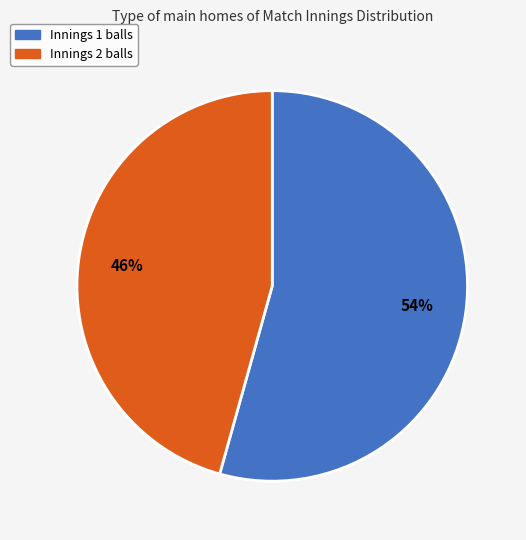

The Innings 2 balls slice represents 46% of the pie. True or false?

True